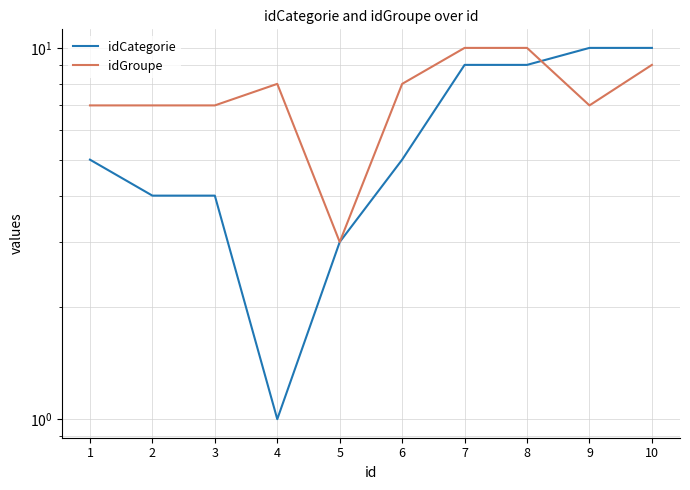

Does the chart display data point markers on the line(s)?

No